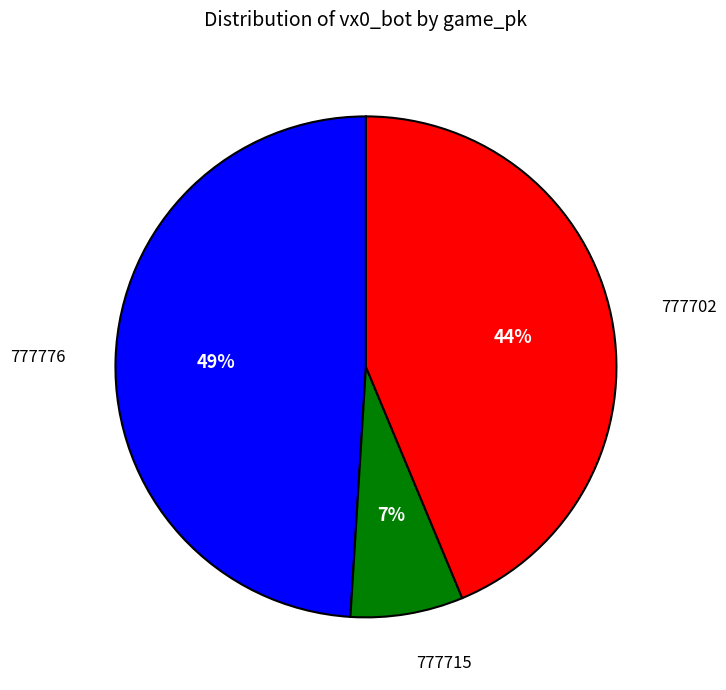

Does 777702 represent more than half of the total?

No